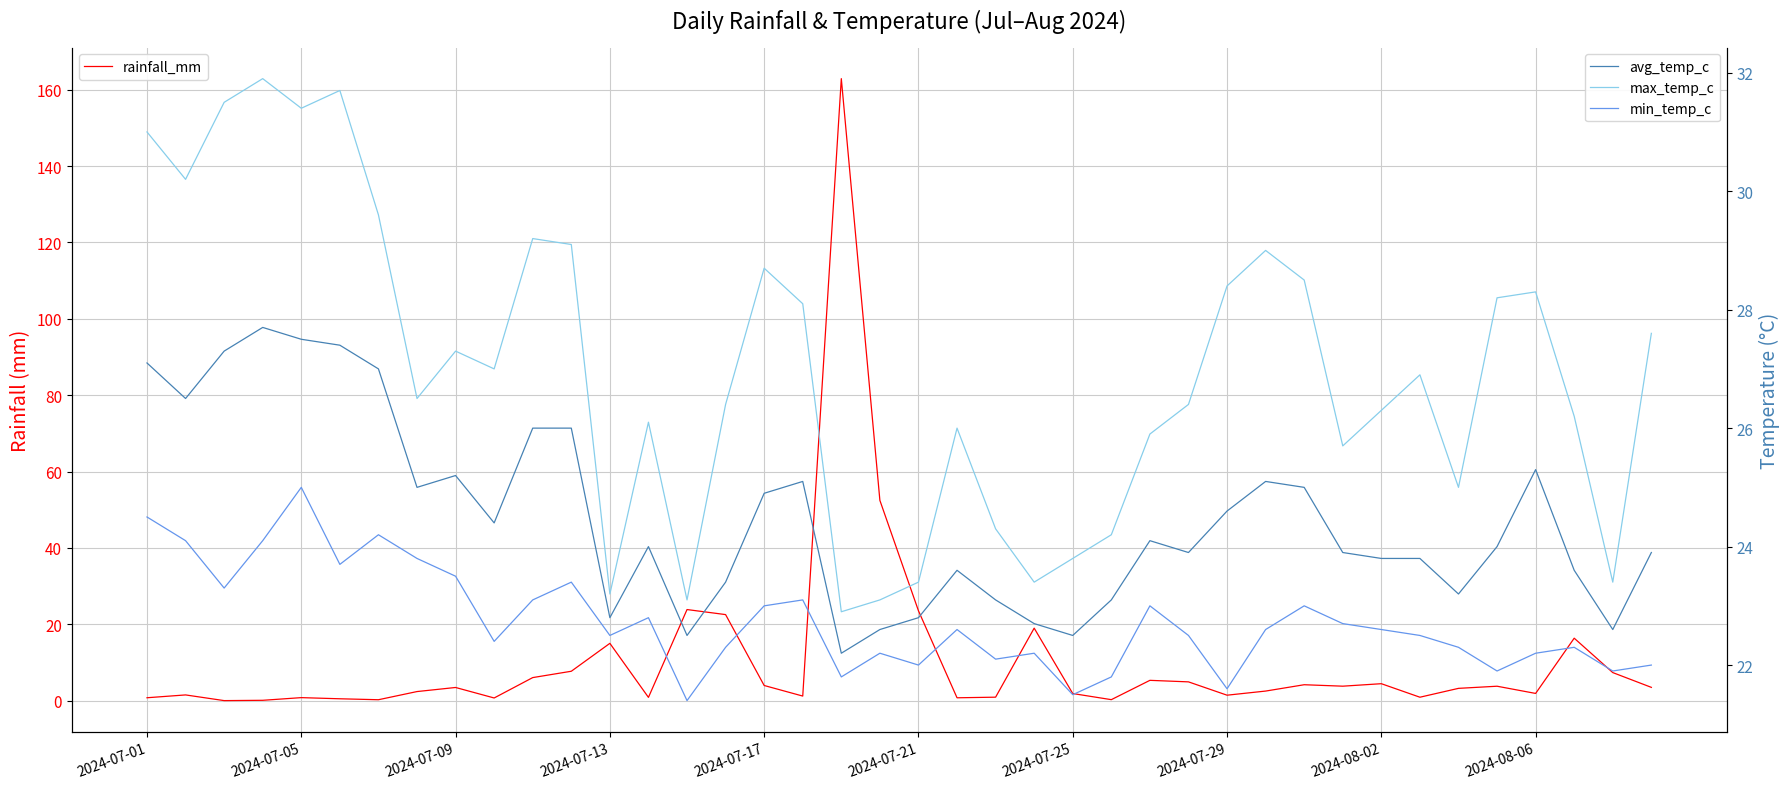

Reading left to right, extract all data points from this chart.

rainfall_mm: 0.8	1.5	0.0	0.1	0.8	0.5	0.2	2.4	3.4	0.7	6.0	7.7	15.0	0.8	23.9	22.5	4.0	1.2	162.9	52.4	23.5	0.7	0.9	19.0	1.9	0.2	5.3	4.9	1.4	2.5	4.2	3.8	4.4	0.9	3.2	3.8	1.9	16.4	7.3	3.5
avg_temp_c: 27.1	26.5	27.3	27.7	27.5	27.4	27.0	25.0	25.2	24.4	26.0	26.0	22.8	24.0	22.5	23.4	24.9	25.1	22.2	22.6	22.8	23.6	23.1	22.7	22.5	23.1	24.1	23.9	24.6	25.1	25.0	23.9	23.8	23.8	23.2	24.0	25.3	23.6	22.6	23.9
max_temp_c: 31.0	30.2	31.5	31.9	31.4	31.7	29.6	26.5	27.3	27.0	29.2	29.1	23.2	26.1	23.1	26.4	28.7	28.1	22.9	23.1	23.4	26.0	24.3	23.4	23.8	24.2	25.9	26.4	28.4	29.0	28.5	25.7	26.3	26.9	25.0	28.2	28.3	26.2	23.4	27.6
min_temp_c: 24.5	24.1	23.3	24.1	25.0	23.7	24.2	23.8	23.5	22.4	23.1	23.4	22.5	22.8	21.4	22.3	23.0	23.1	21.8	22.2	22.0	22.6	22.1	22.2	21.5	21.8	23.0	22.5	21.6	22.6	23.0	22.7	22.6	22.5	22.3	21.9	22.2	22.3	21.9	22.0